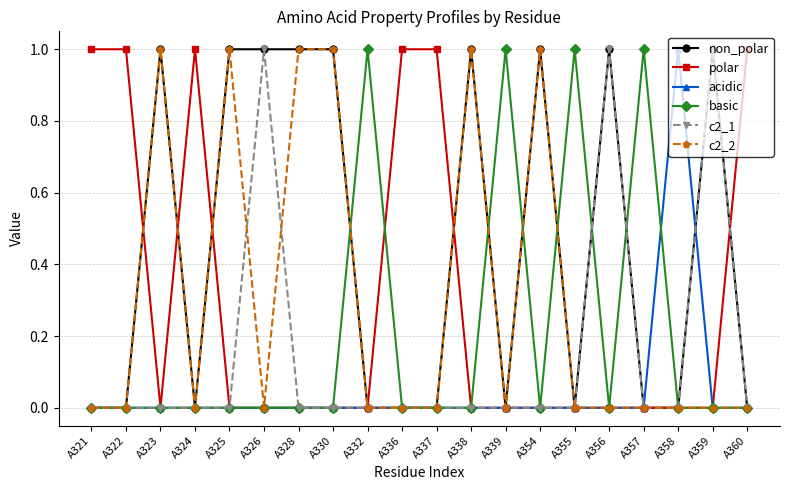

True or false: c2_1 has more than 0 points higher than both neighbors.

True